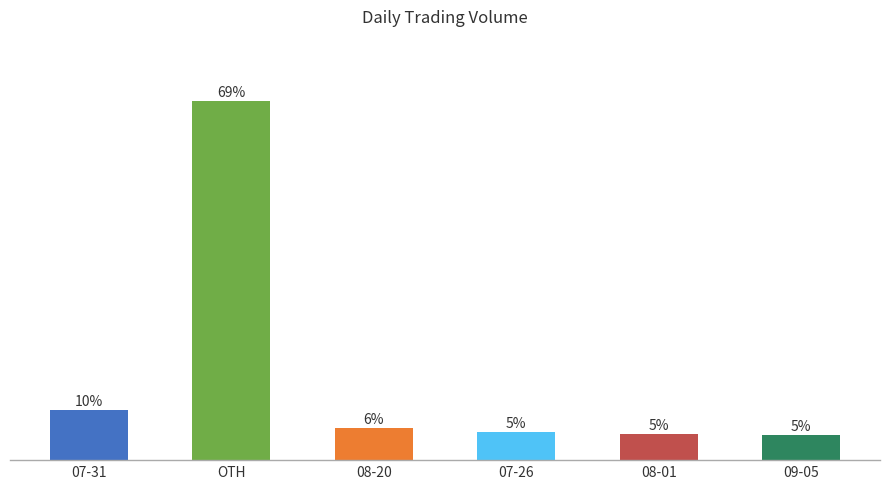

Rank the categories by value from highest to lowest.

OTH, 07-31, 08-20, 07-26, 08-01, 09-05